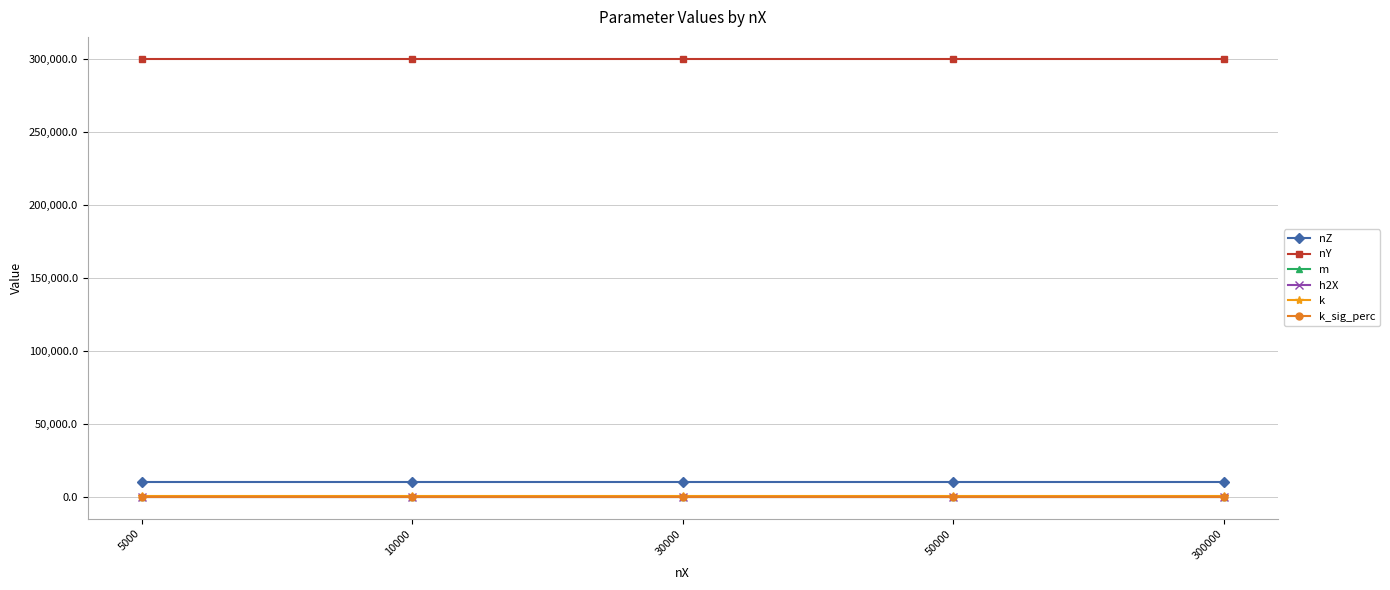

True or false: m and nY intersect in this chart.

False